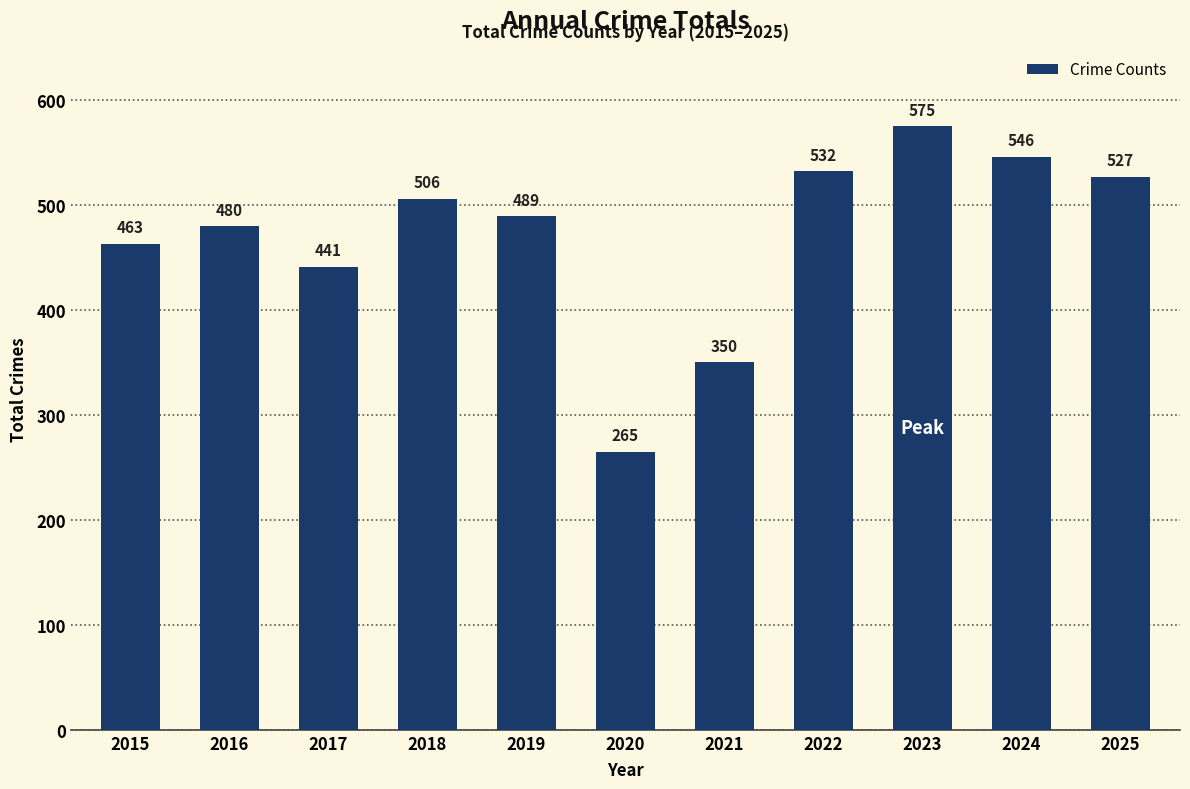

Is it true that the value at 2023 is 575?

True